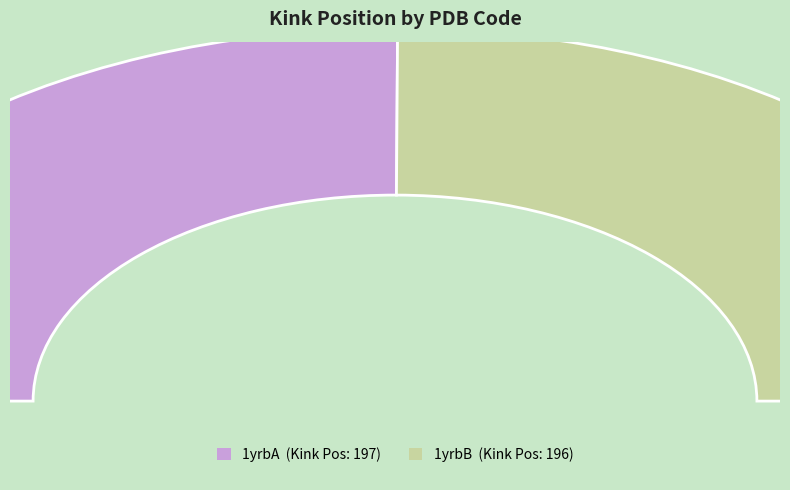

Which slice is the smallest?

1yrbB